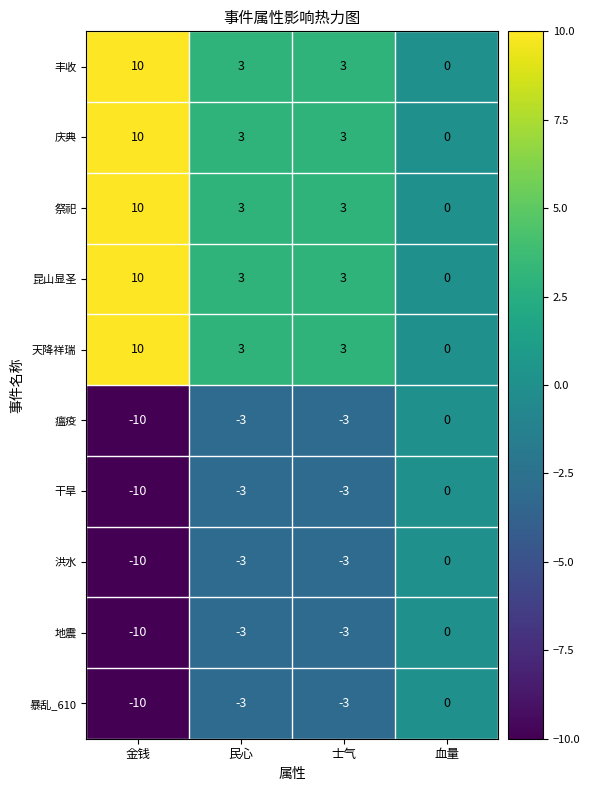

Is the value of 瘟疫 at 金钱 greater than the value of 干旱 at 血量?

No